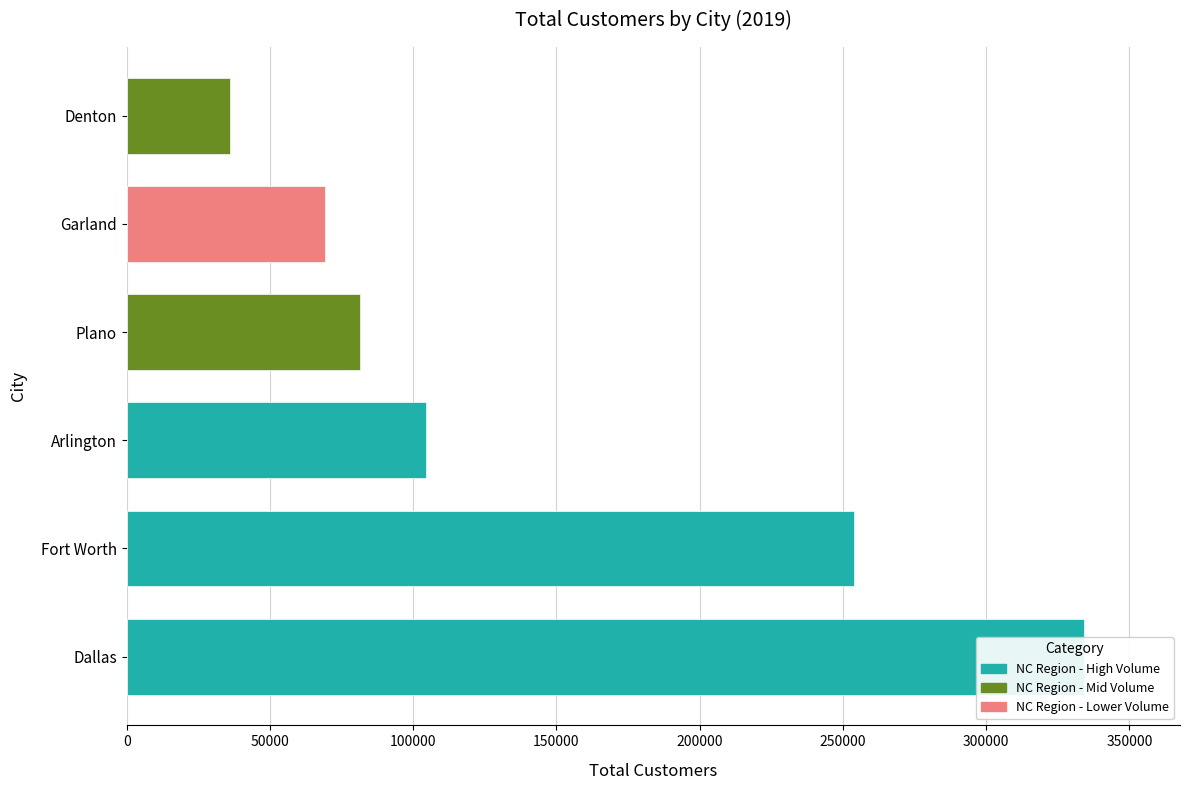

What position from the right is Fort Worth?

2